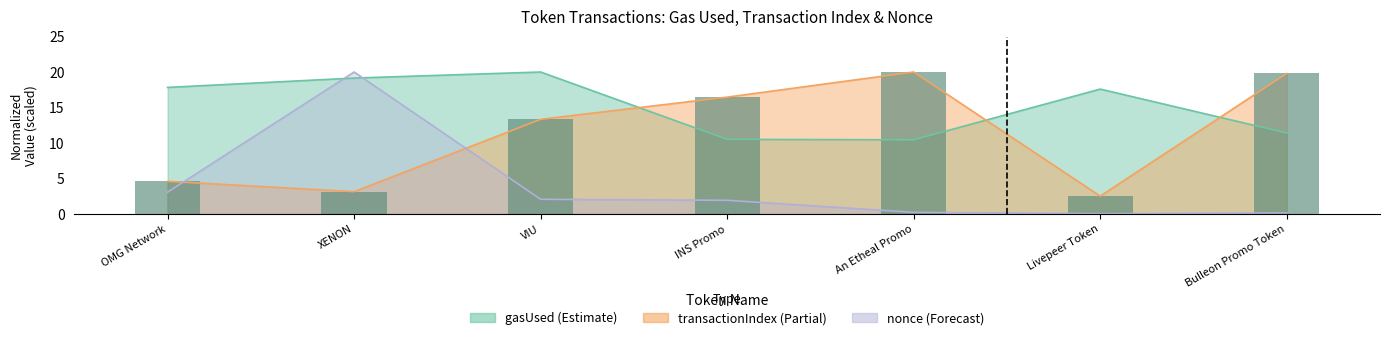

The value at Bulleon Promo Token is 27.2. True or false?

False